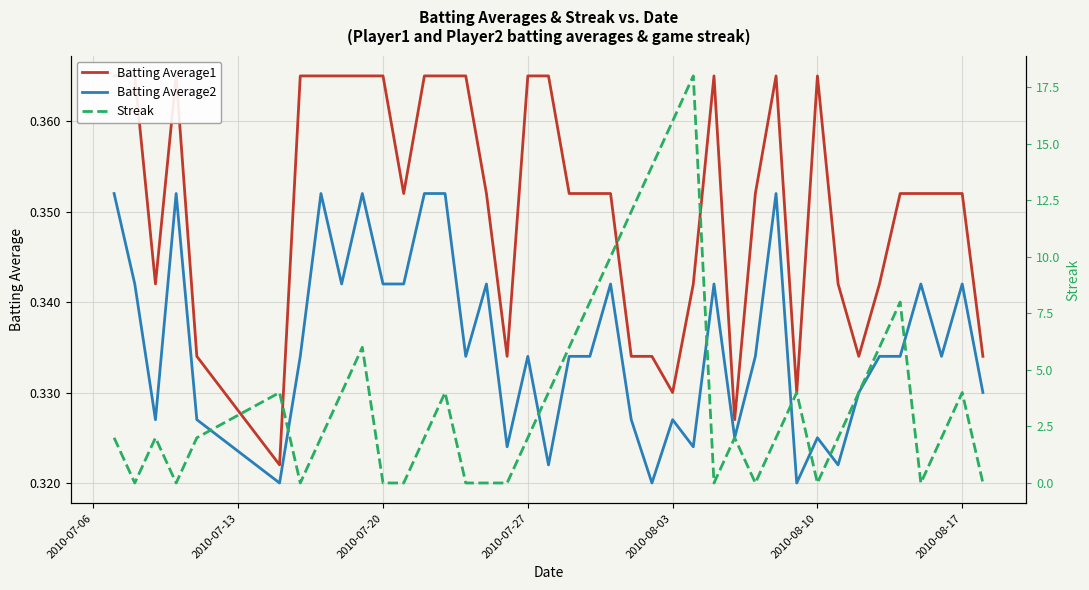

Count the number of categories in the chart.

40